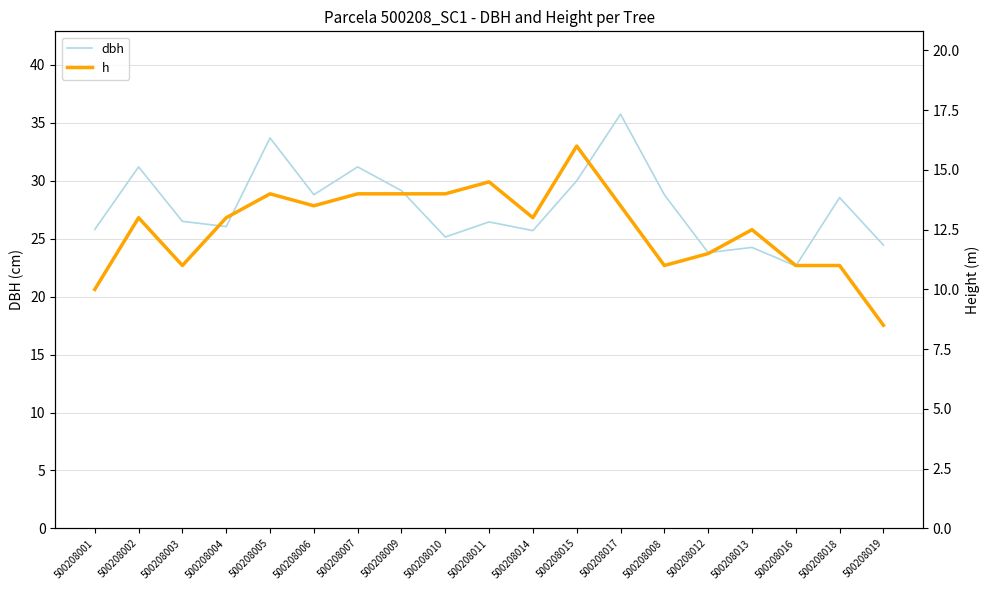

What is the difference between the highest and lowest values at 500208007?

17.2